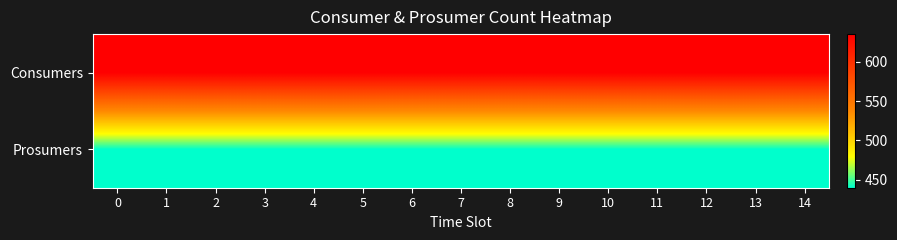

What is the total value across all series at 3?

1075